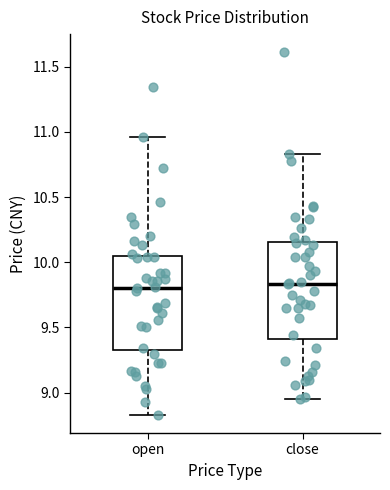

Reading left to right, transcribe this box plot: for each box, give where its median line is, the range the box spans, and where its two whiskers end, as read against the y-axis. The values are not printed on the chart, so give them approximately, as read against the axis.

open: median 9.80, box 9.35 to 10.05, whiskers 8.85 to 10.95
close: median 9.85, box 9.40 to 10.15, whiskers 8.95 to 10.85